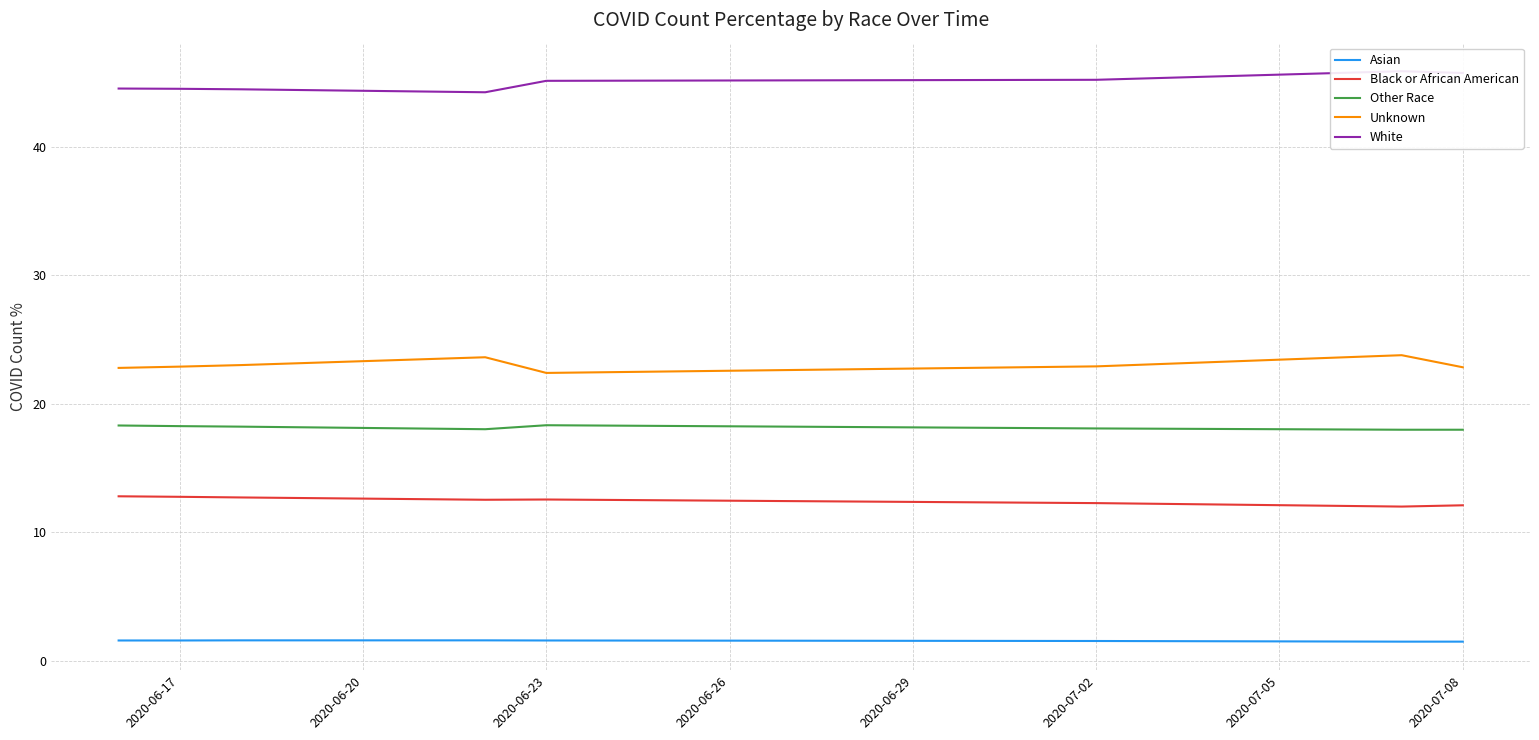

What is the approximate value of Other Race at 2020-07-02?

18.1